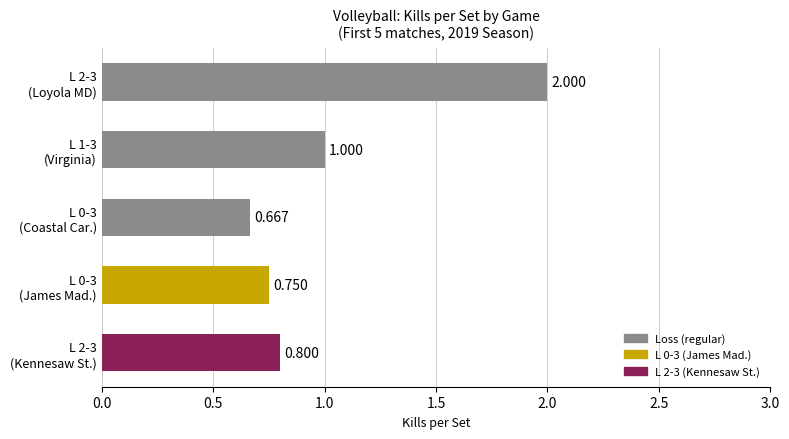

What is the difference between the maximum and minimum values?

1.3